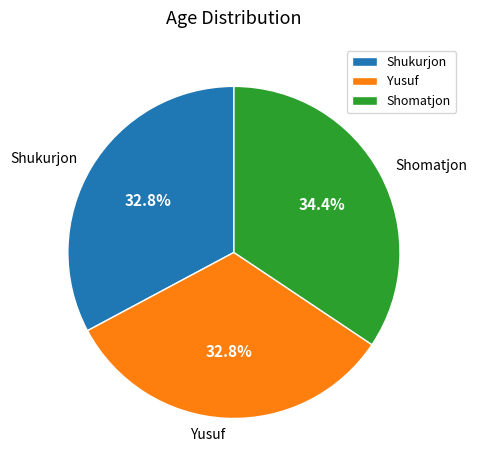

To the nearest percent, what is the average slice percentage?

33%